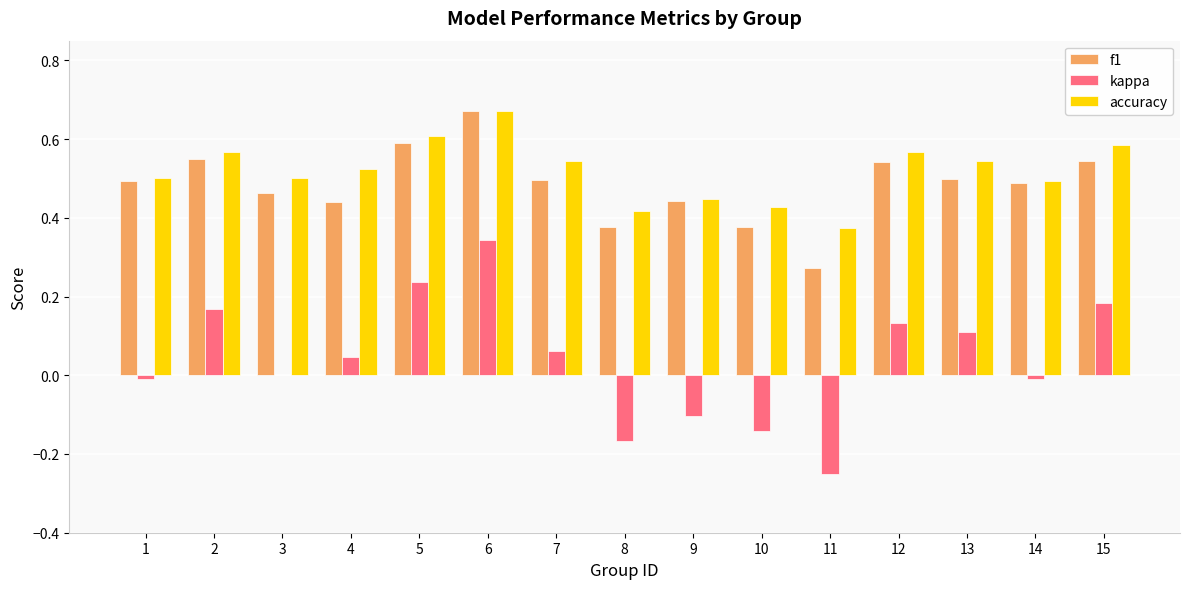

At which category is the sum across all series the highest?

6